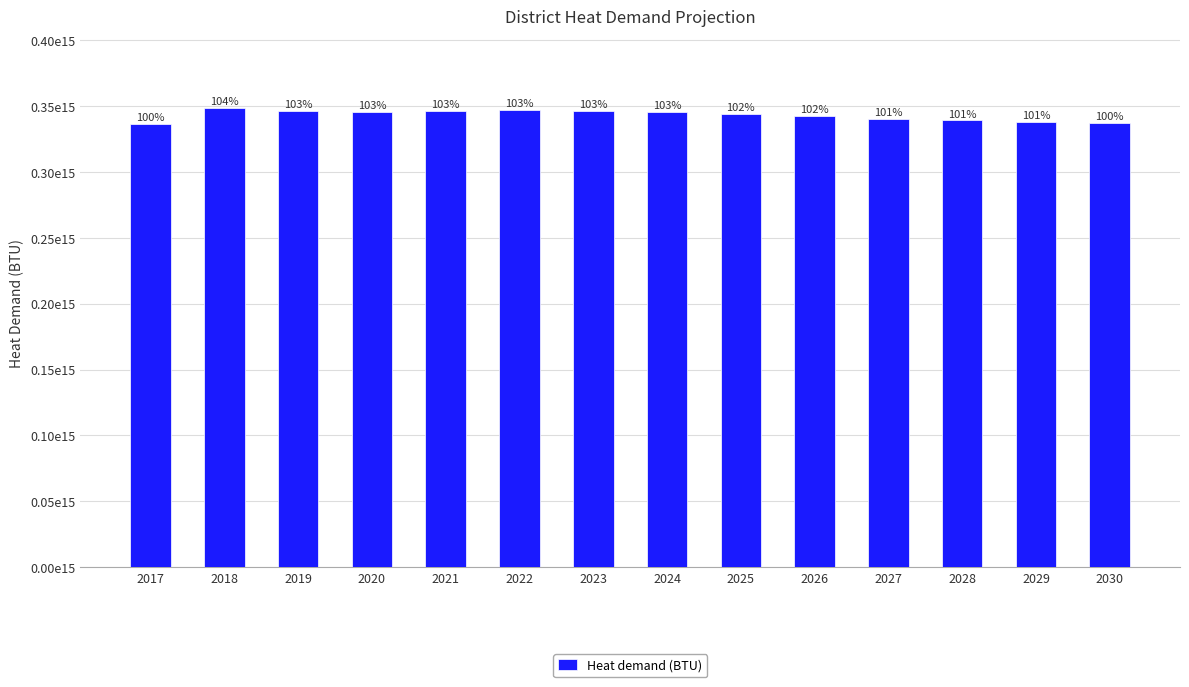

At which category does the chart reach its minimum across all series?

2017